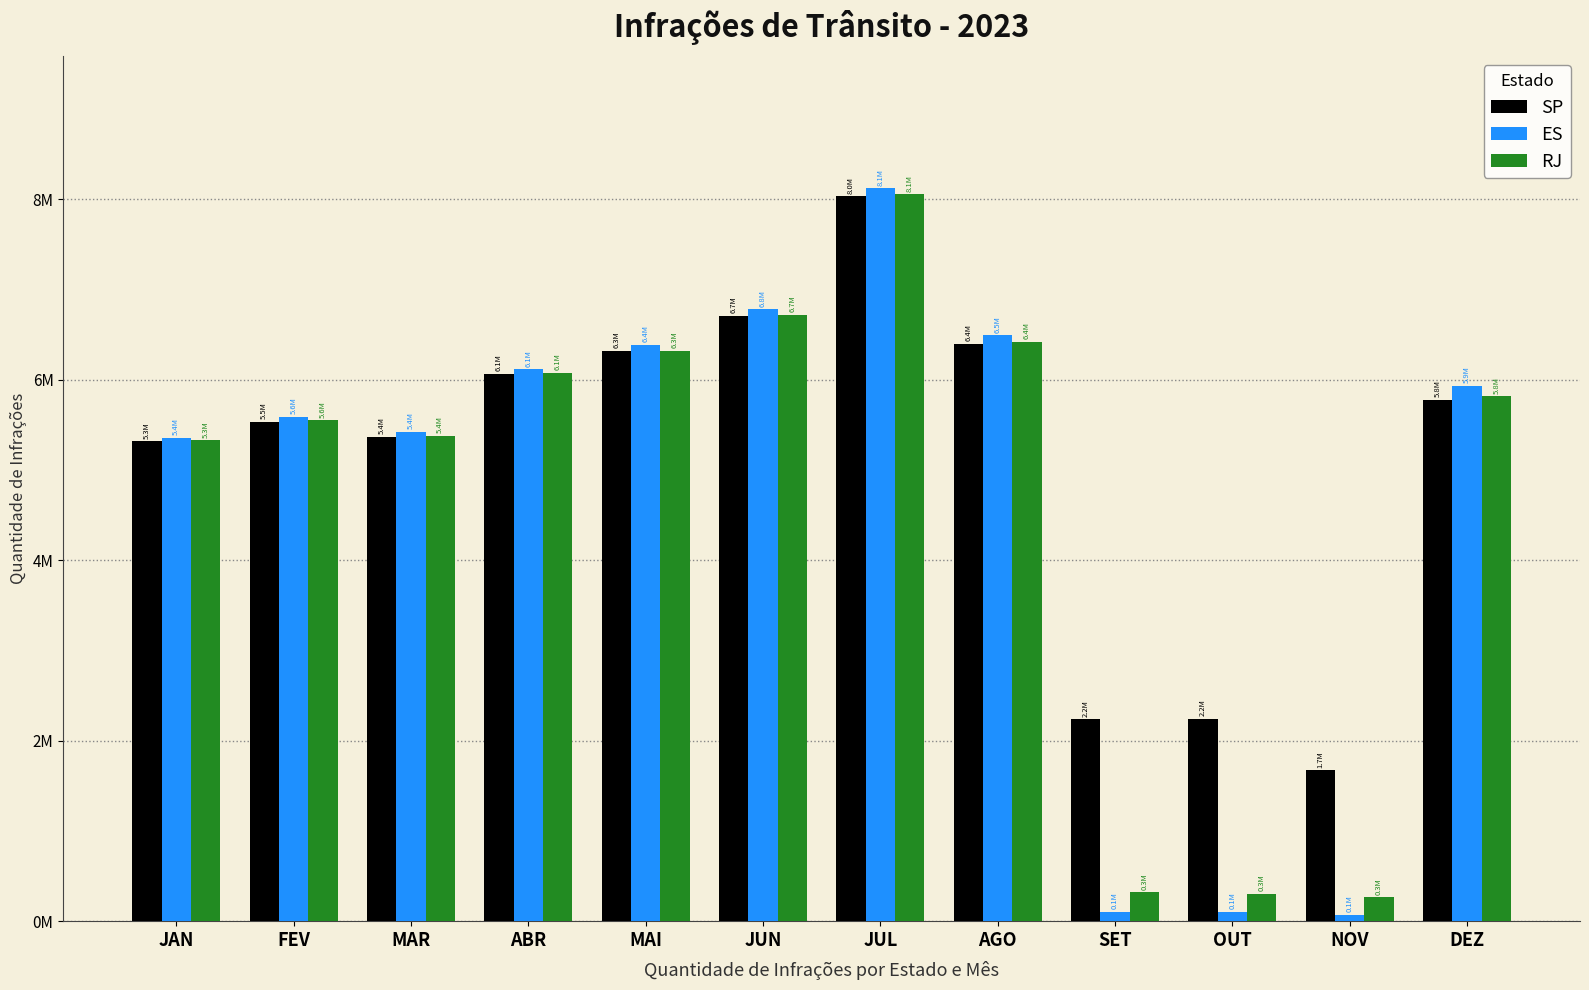

What is the difference between the ES values at JUN and ABR?

664096